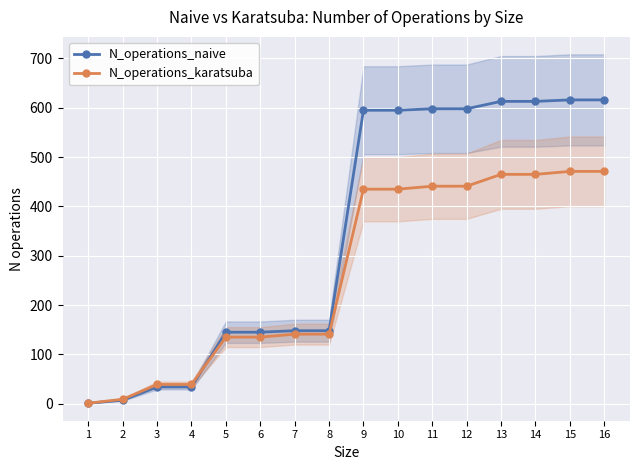

Is this an area chart (filled region under the line)?

No